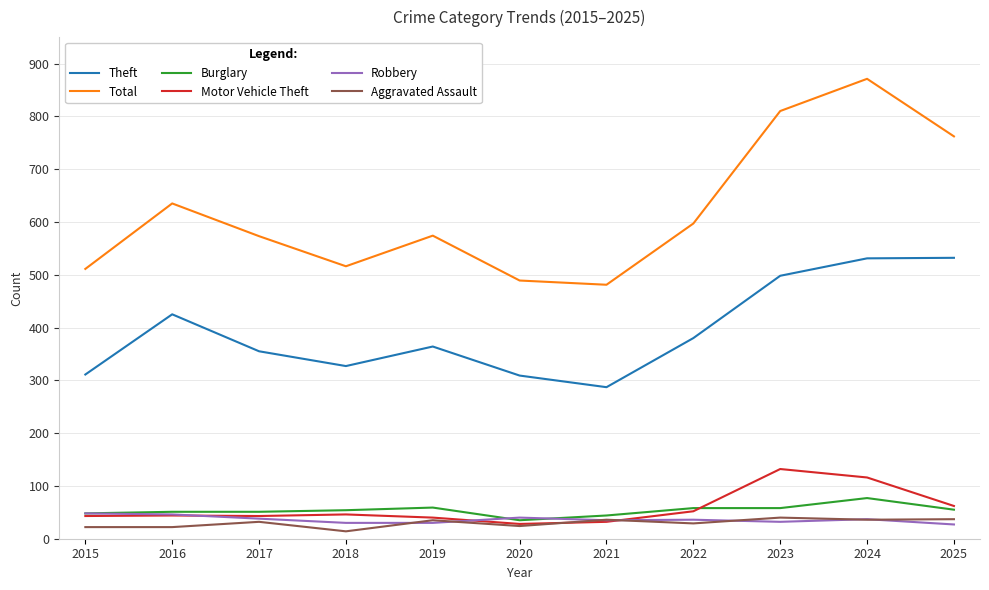

What is the highest value of the Robbery series?

48